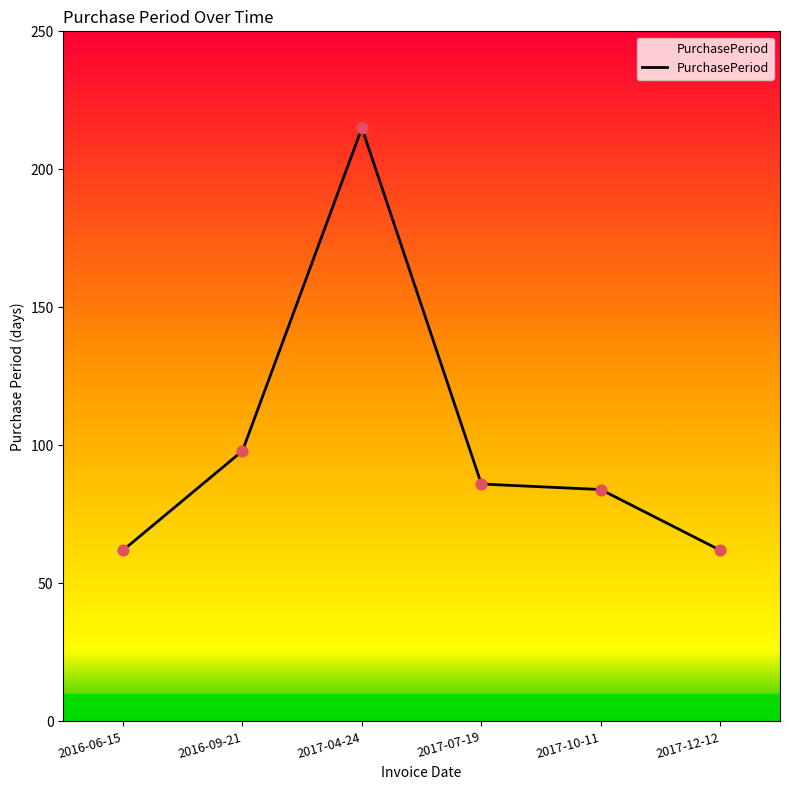

Approximately how many times larger is the value at 2017-04-24 compared to 2017-07-19?

2.5